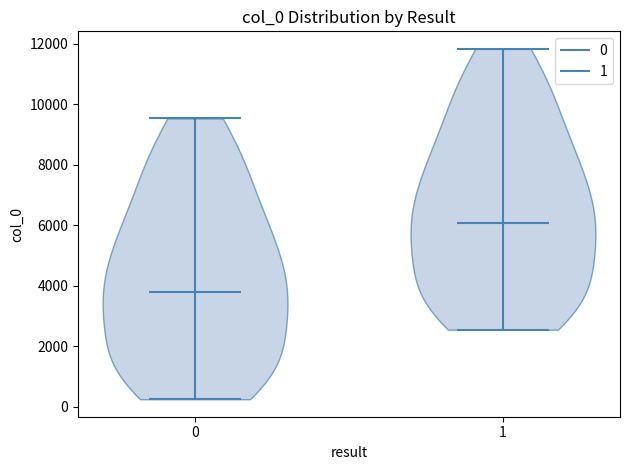

Reading left to right, read every violin against the y-axis: where its median line is, and the lowest and highest points it reaches. The values are not printed on the chart, so give them approximately, as read against the axis.

0: median line 3800, lowest point 200, highest point 9600
1: median line 6000, lowest point 2600, highest point 11800